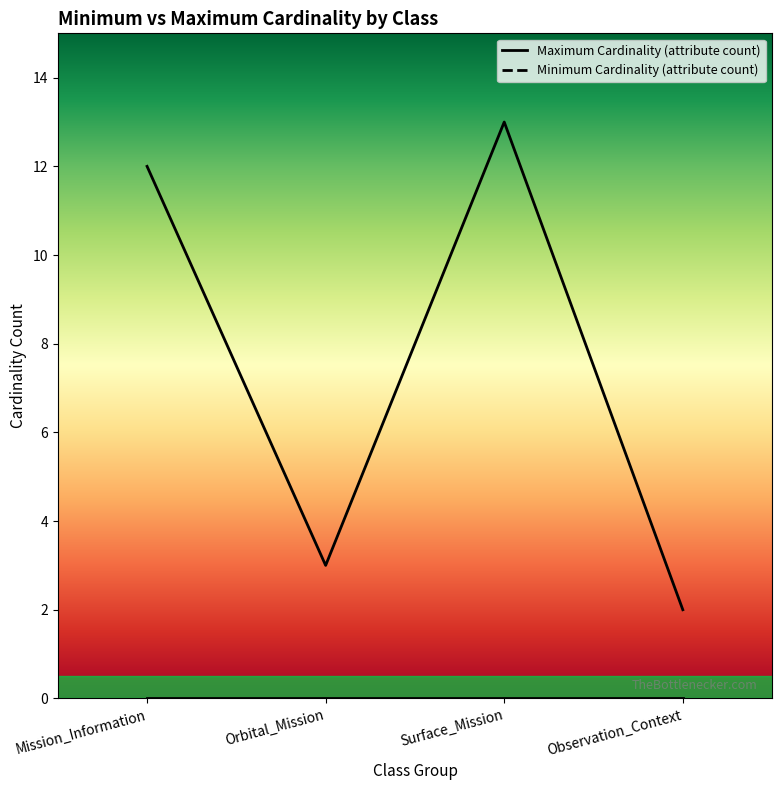

True or false: Minimum Cardinality (attribute count) and Maximum Cardinality (attribute count) intersect in this chart.

False